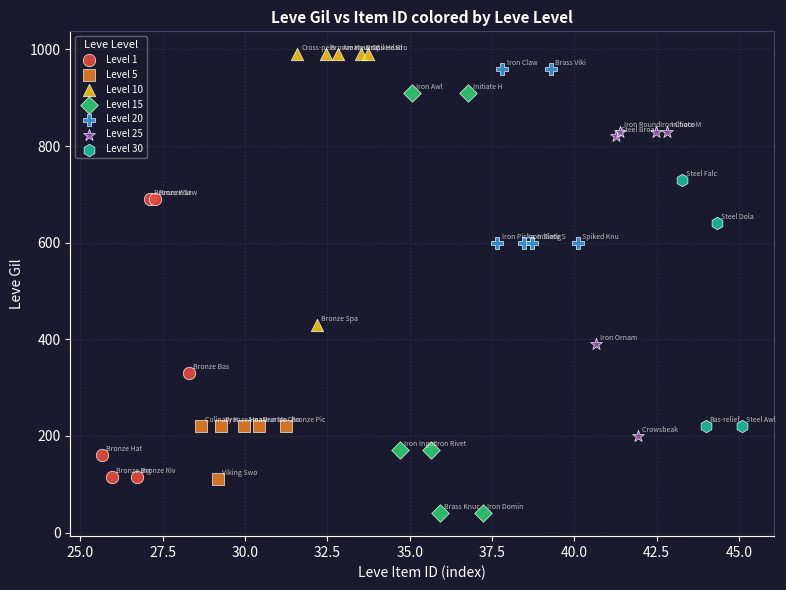

Which series has the largest Y range (max minus min)?

Level 15